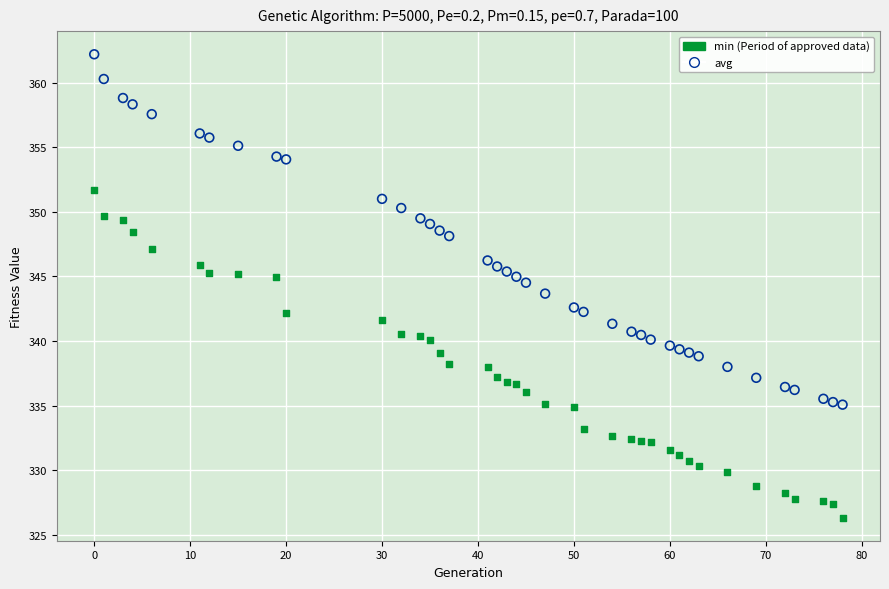

Across all data points, what is the range of Y values (max minus min)?

35.8